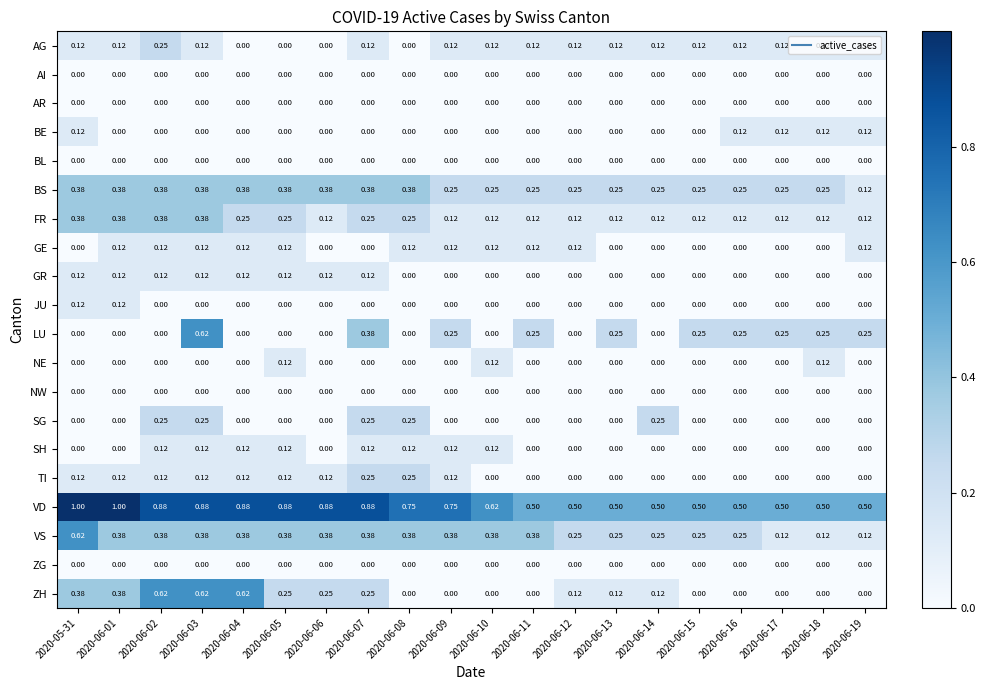

Is the value of SG at 2020-06-05 greater than the value of FR at 2020-06-17?

No